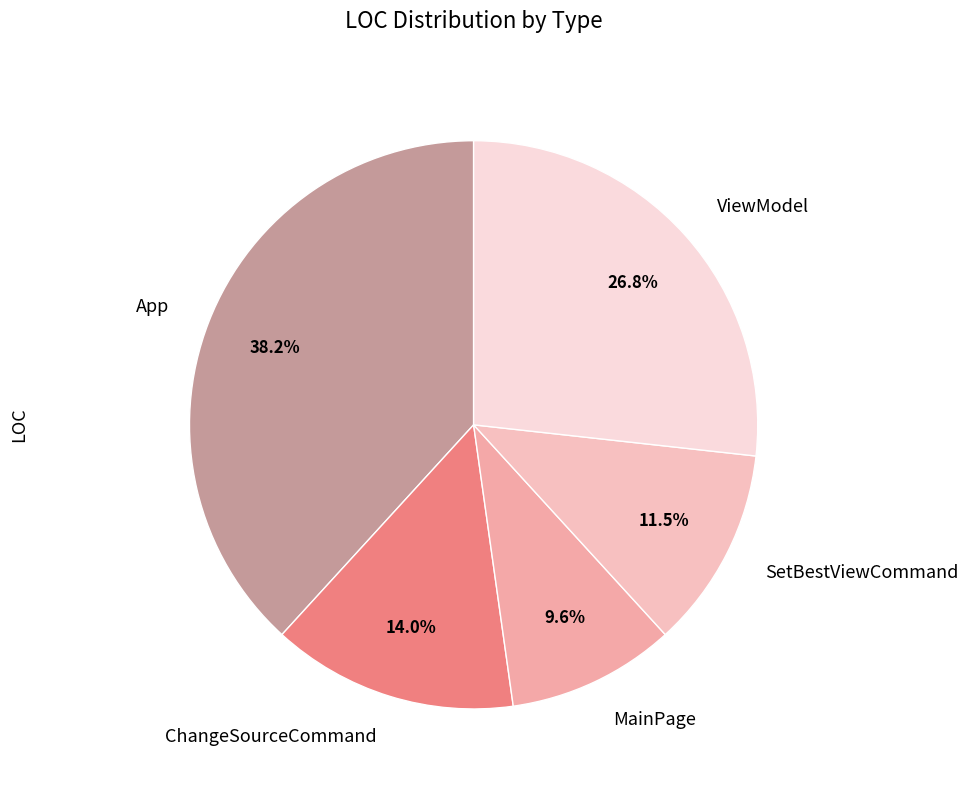

What is the ratio of the value at SetBestViewCommand to the value at App?

0.3